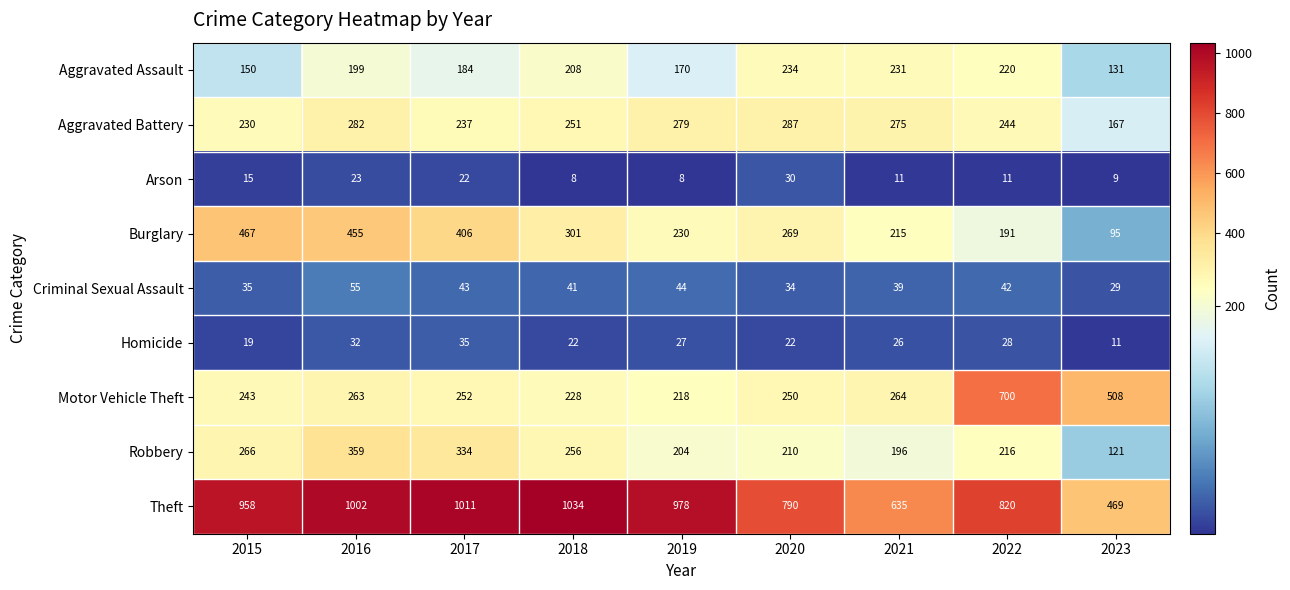

Which series has the largest total across all categories?

Theft